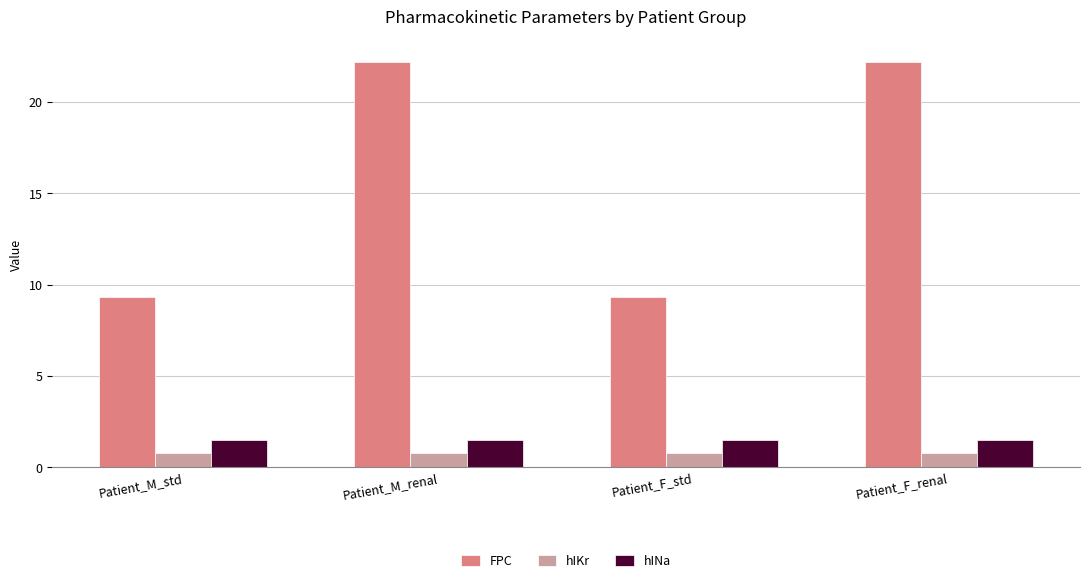

What is the highest value of the hIKr series?

0.8